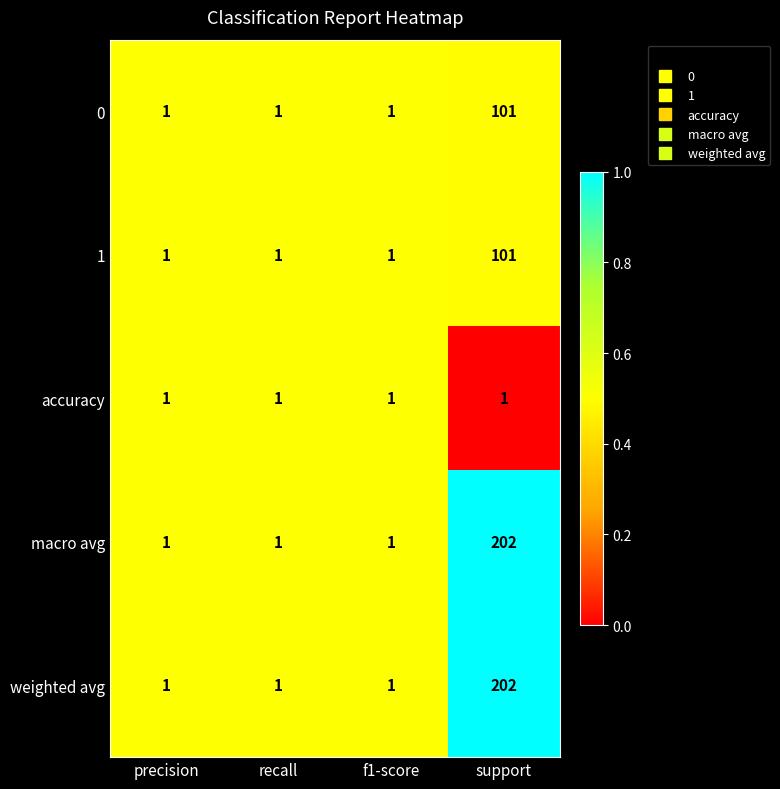

The 1 series shows 1 at precision. True or false?

True